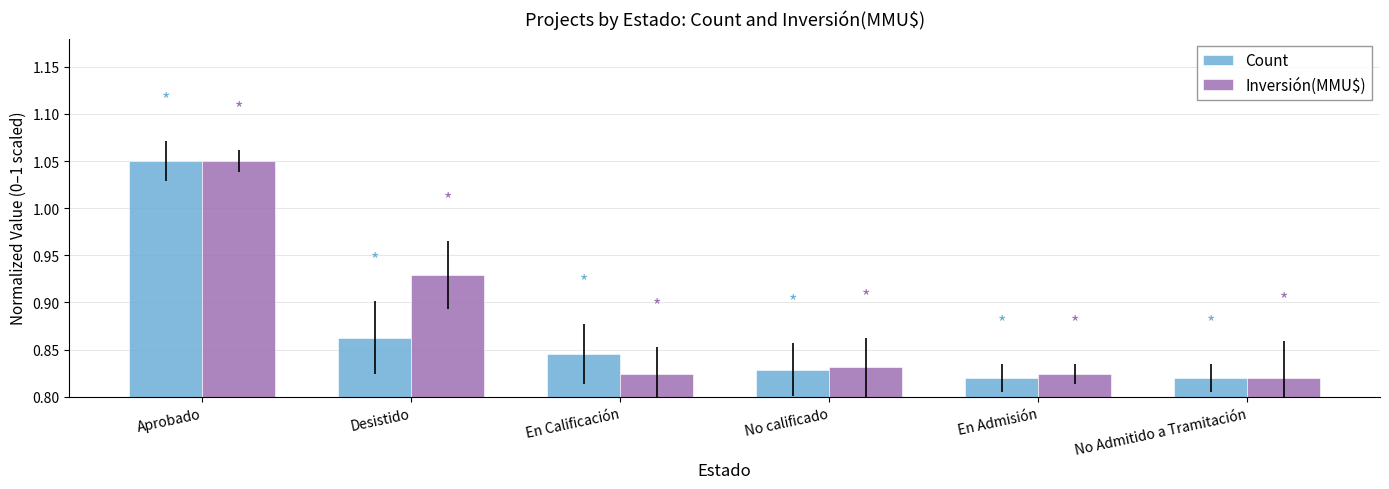

What is the sum of the Count values at Aprobado and No Admitido a Tramitación?

1.9